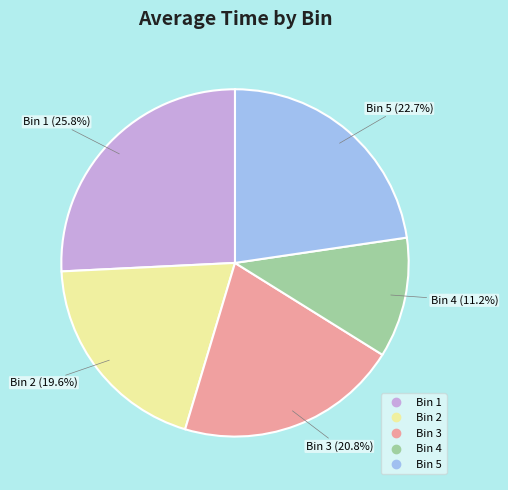

Does Bin 5 account for over 50% of the chart?

No